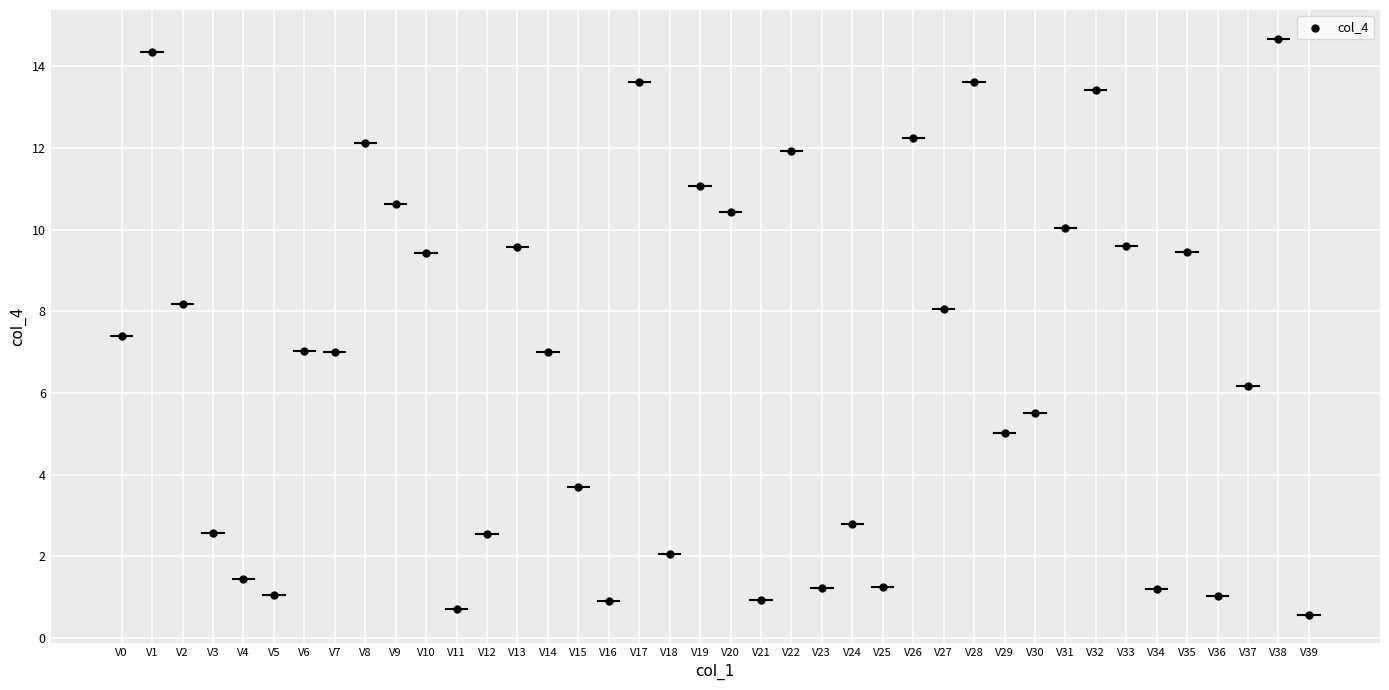

What is the range of Y values (max minus min)?

14.1